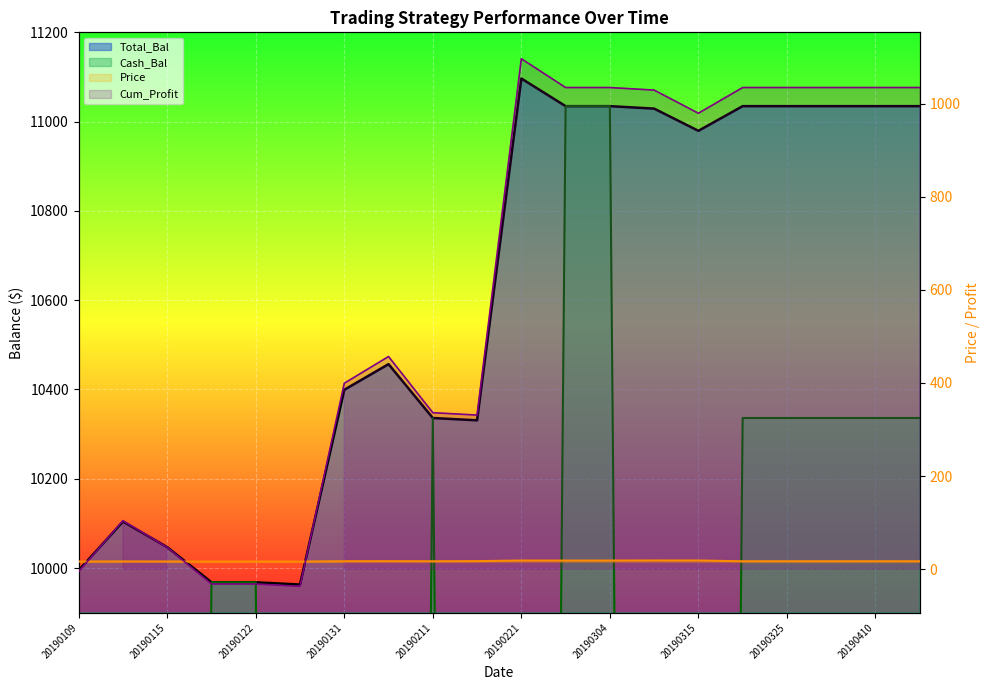

The Cash_Bal series shows 10336.1 at 20190410. True or false?

True